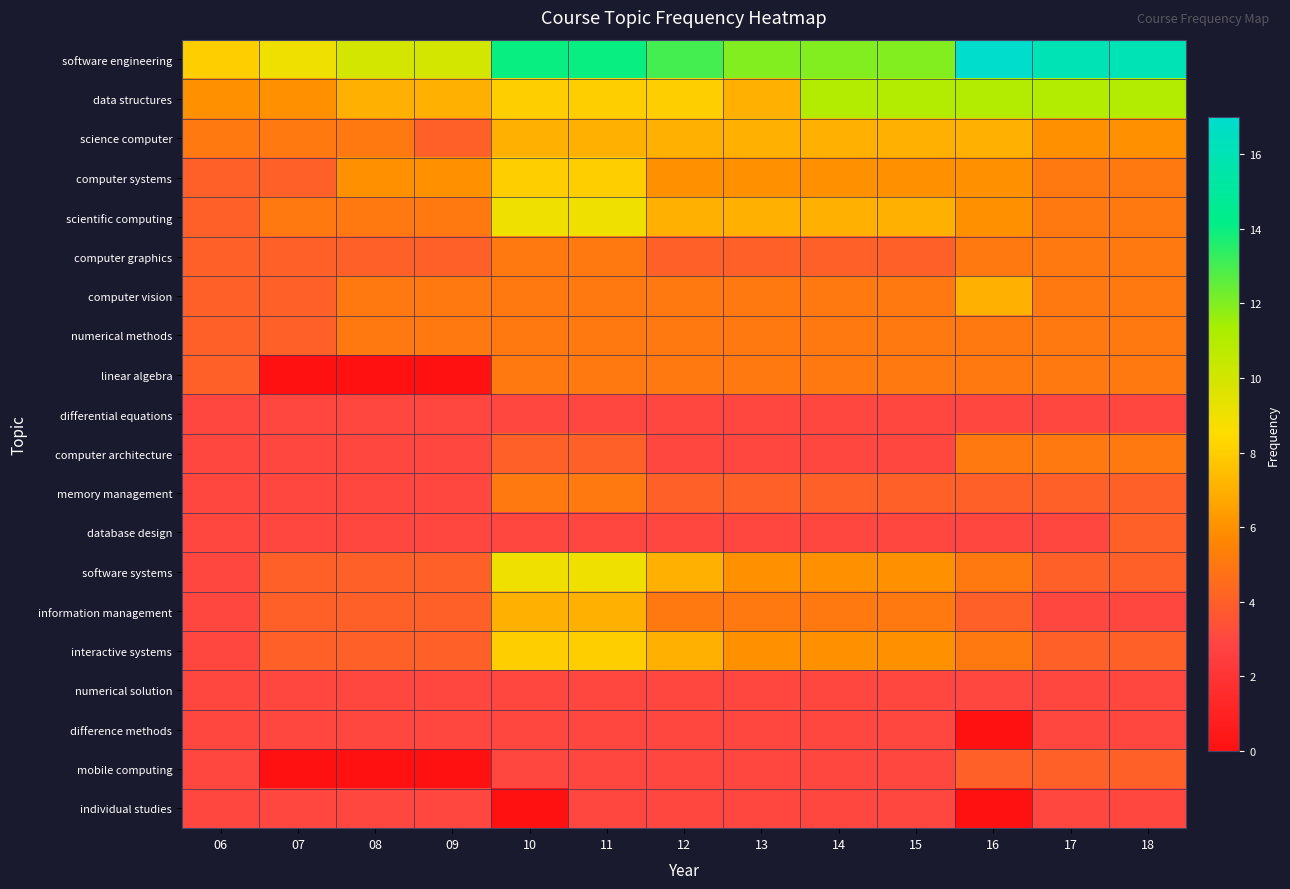

Which has a higher value, 11 or 12?

11